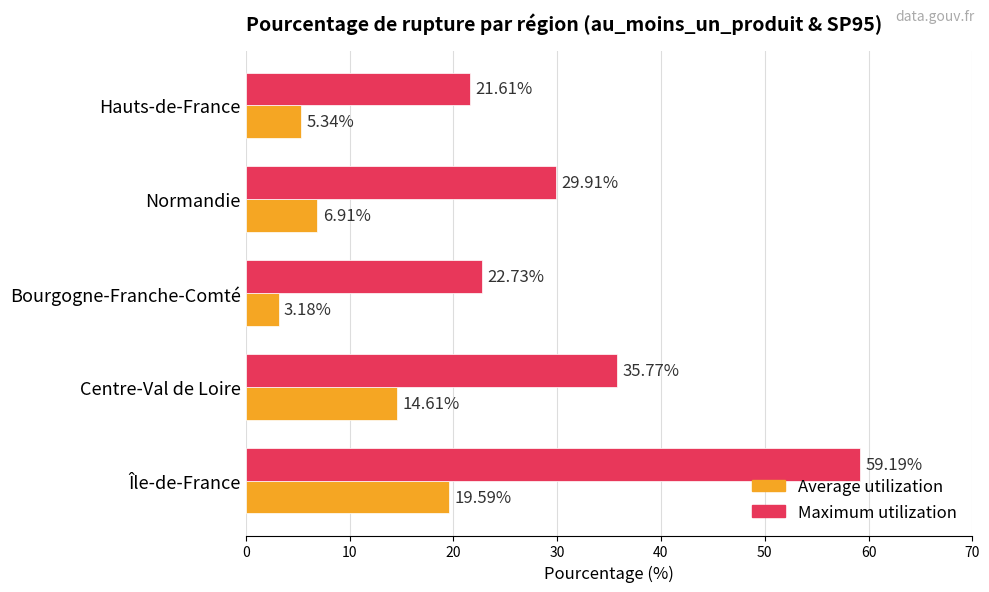

How many distinct data groups are displayed?

2